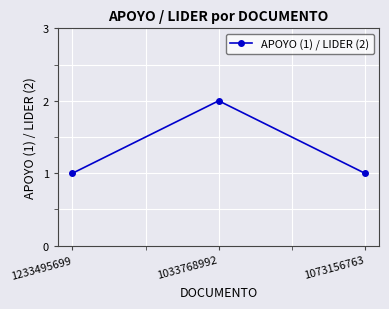

How many data points does each series have?

3